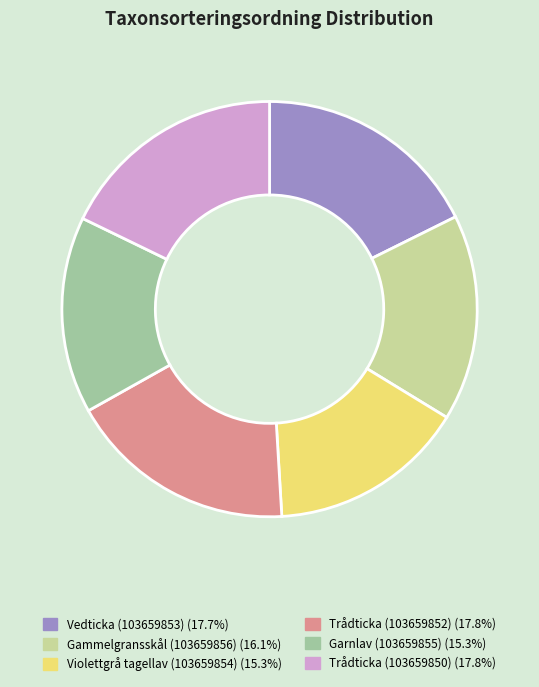

Is the sum of Trådticka (103659850) and Trådticka (103659852) greater than half?

No